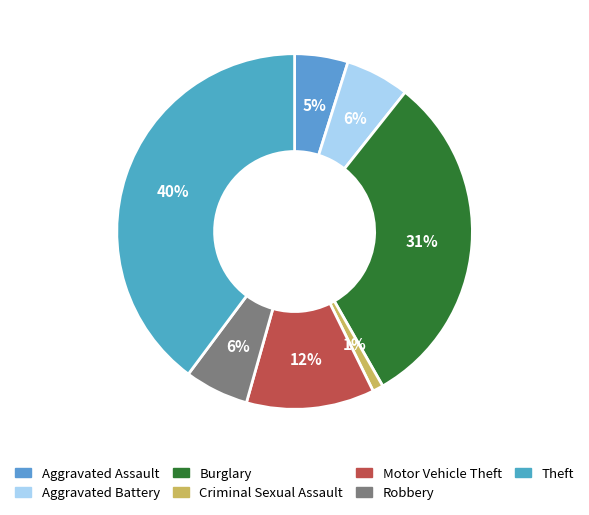

Rank the categories by value from lowest to highest.

Criminal Sexual Assault, Aggravated Assault, Aggravated Battery, Robbery, Motor Vehicle Theft, Burglary, Theft